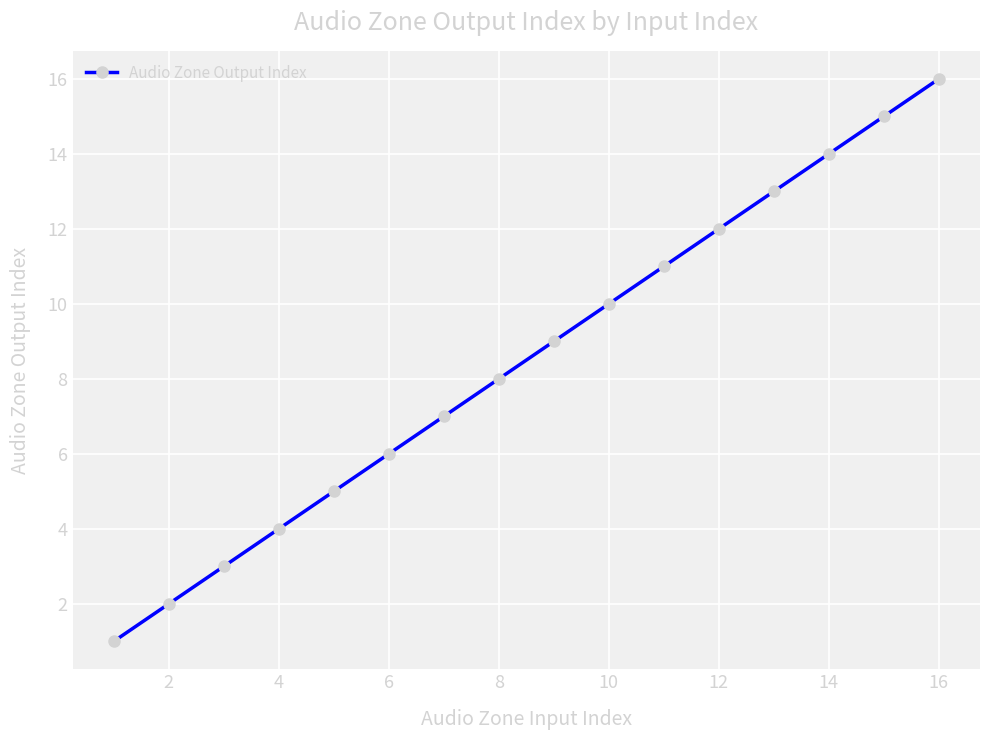

What is the difference between the second highest and second lowest values?

13